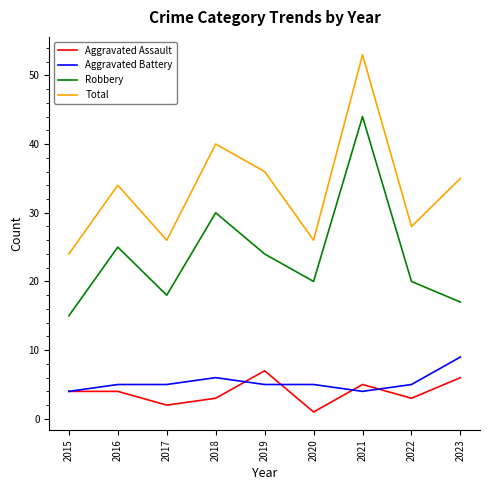

What is the total value across all series at 2023?

67